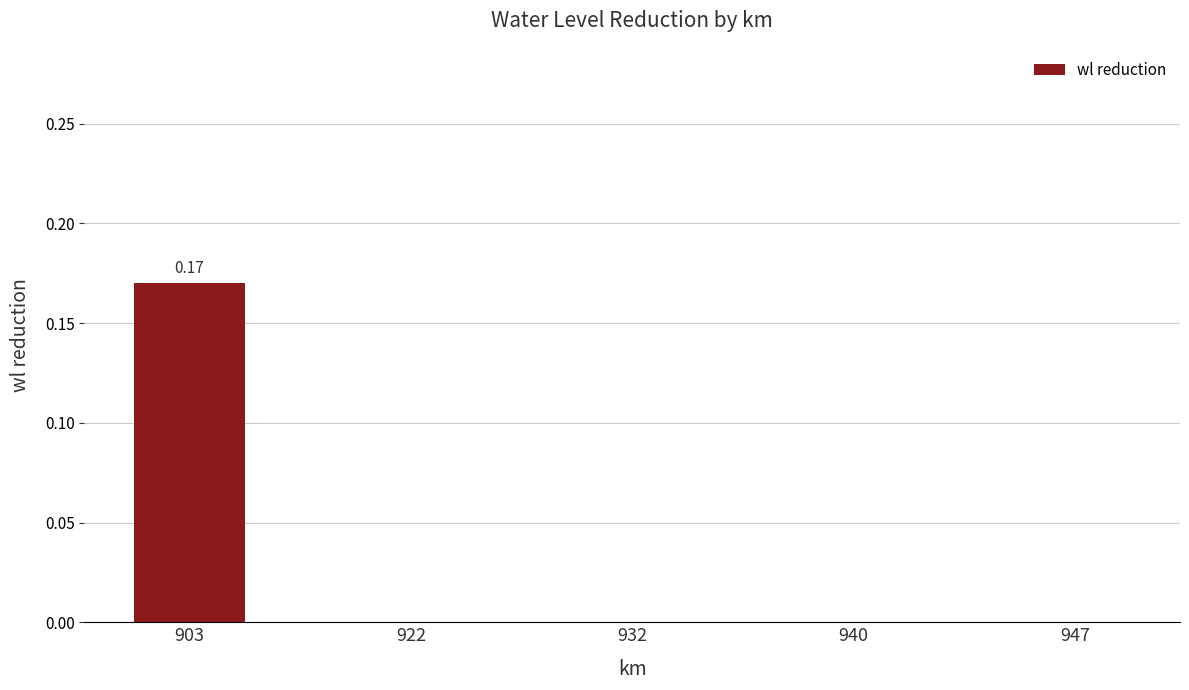

Between 903 and 922, which is larger?

903